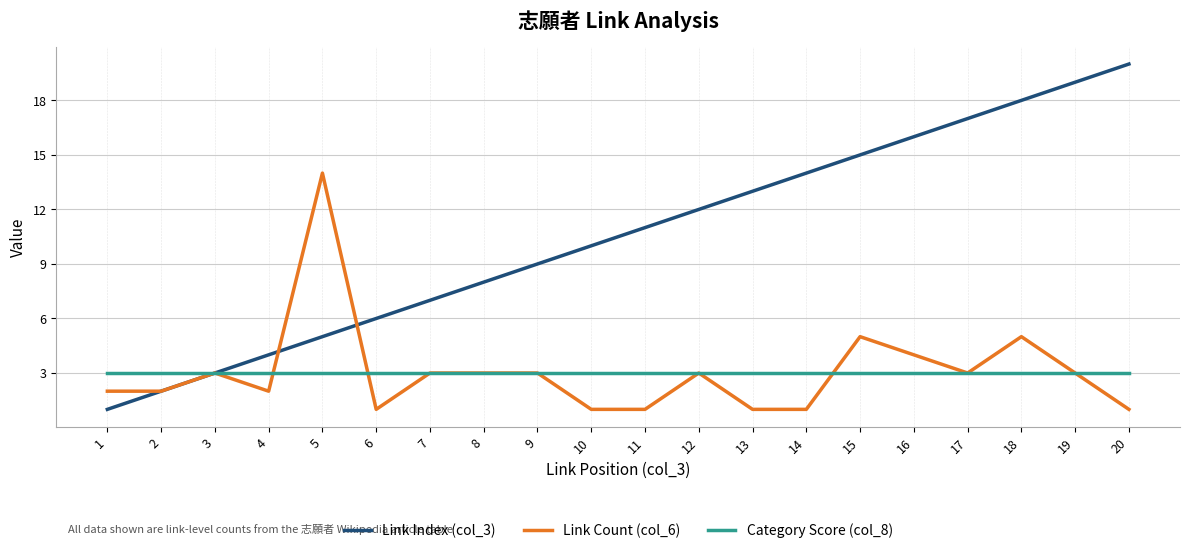

What is the average value of the Link Count (col_6) series?

3